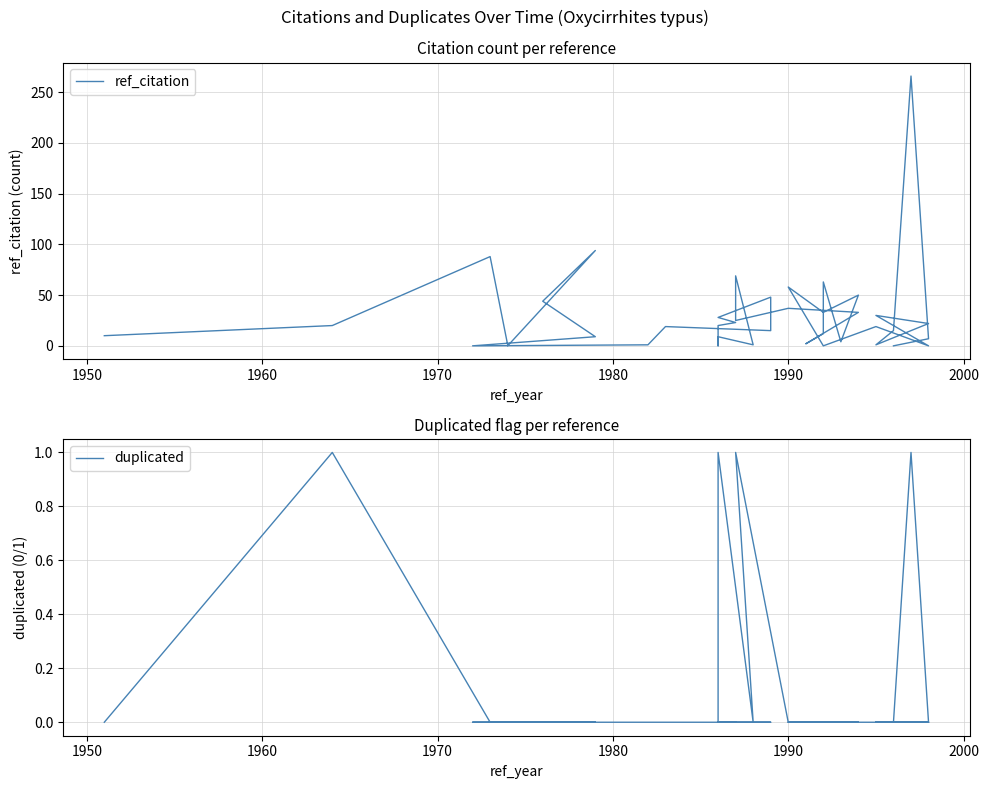

True or false: ref_citation has a value of 20 at 24.

False